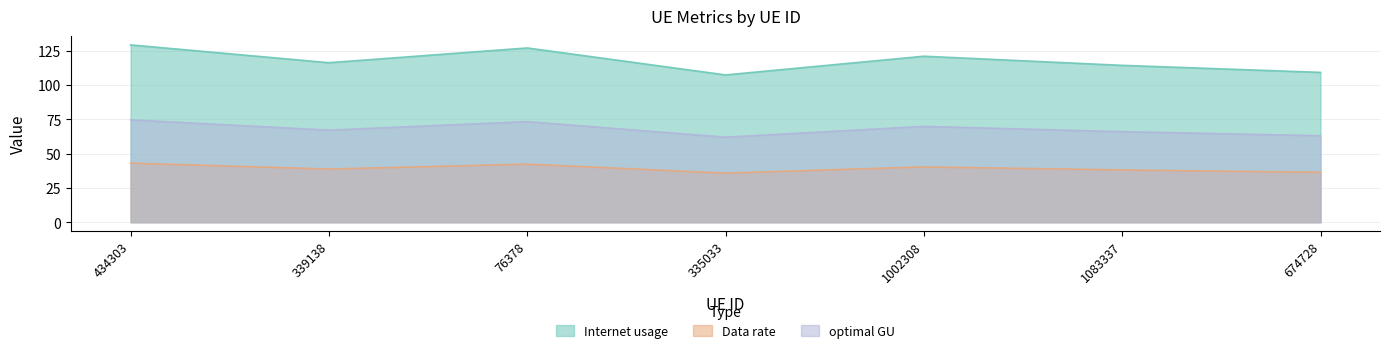

True or false: Data rate has a value of 52.7 at 1083337.

False